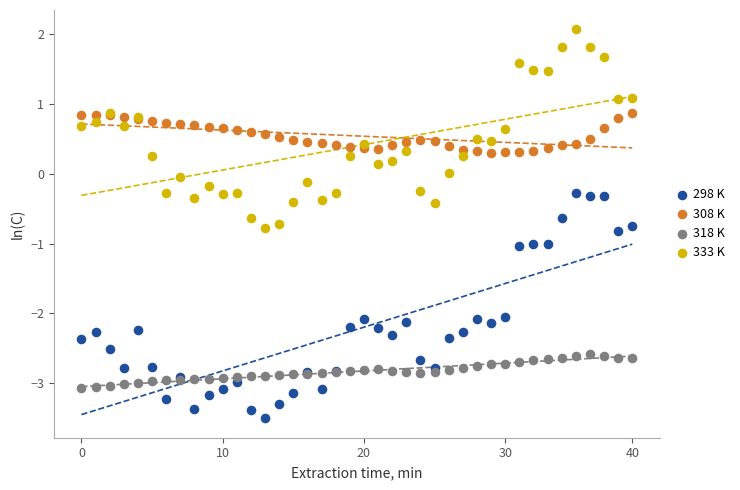

Which series reaches the minimum Y coordinate?

298 K